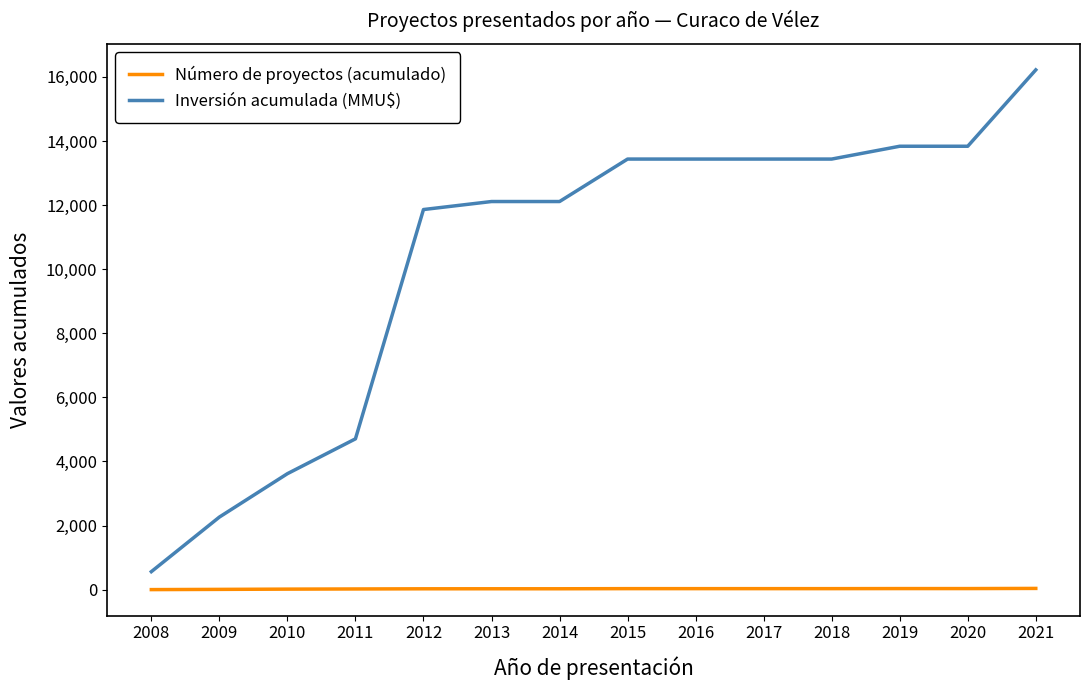

Which series changed the most between 2015 and 2021?

Inversión acumulada (MMU$)